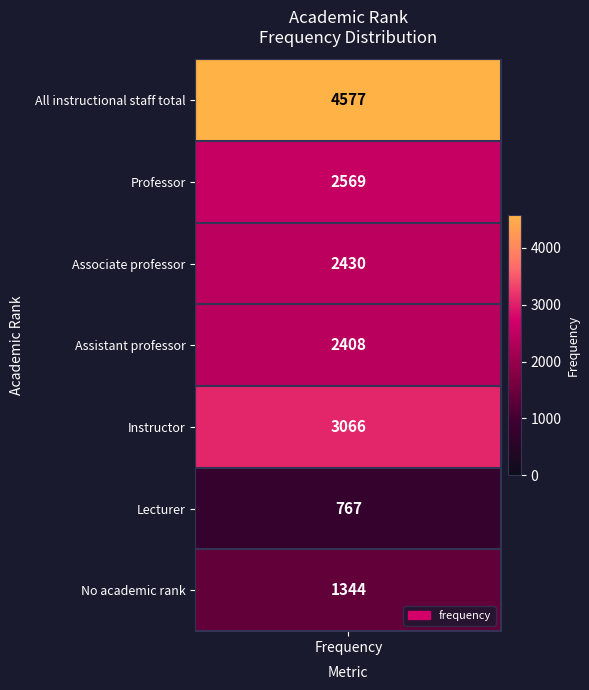

What is the change in value from 0 to 5?

-3810